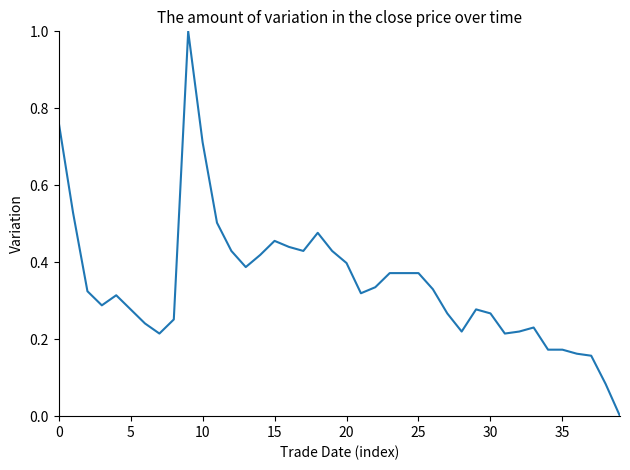

How many positive values are there?

39